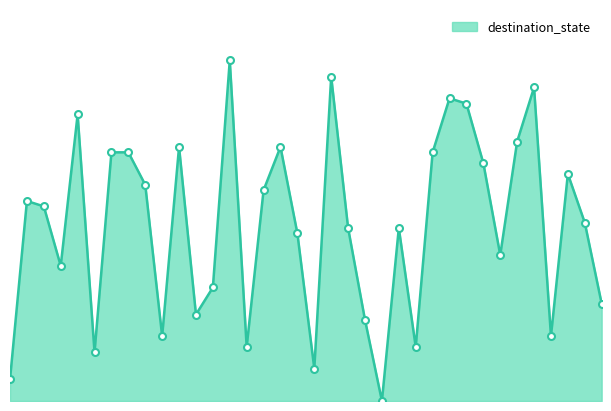

True or false: the data has more than 2 interior local peaks.

True